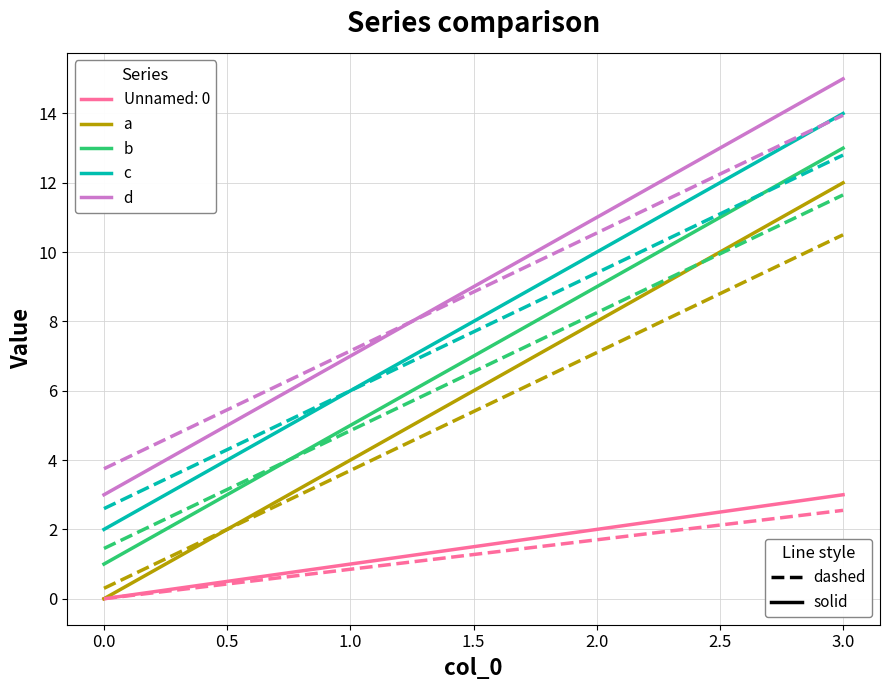

What is the difference between the highest and lowest values at 2.0?

9.3